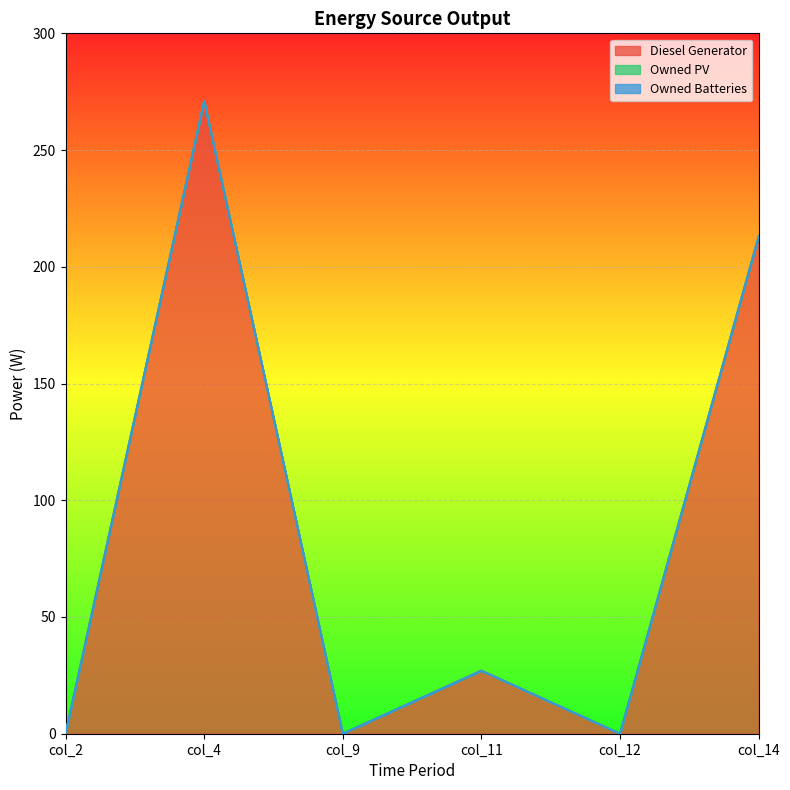

Reading right to left, extract all data points from this chart.

Diesel Generator: col_14=213.0	col_12=0.0	col_11=27.0	col_9=0.0	col_4=271.0	col_2=0.0
Owned PV: col_14=0.0	col_12=0.0	col_11=0.0	col_9=0.0	col_4=0.0	col_2=0.0
Owned Batteries: col_14=0.0	col_12=0.0	col_11=0.0	col_9=0.0	col_4=0.0	col_2=0.0